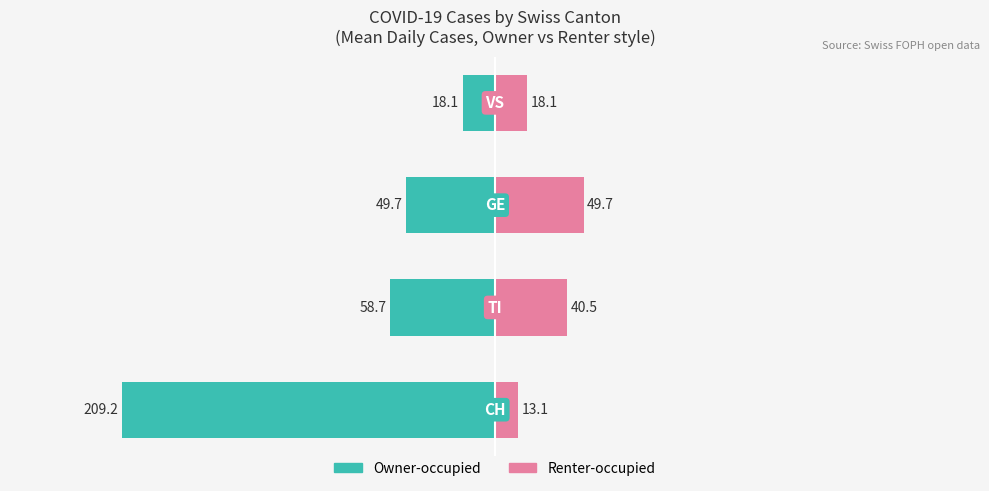

The value of Renter-occupied at 2 is 49.7. True or false?

True